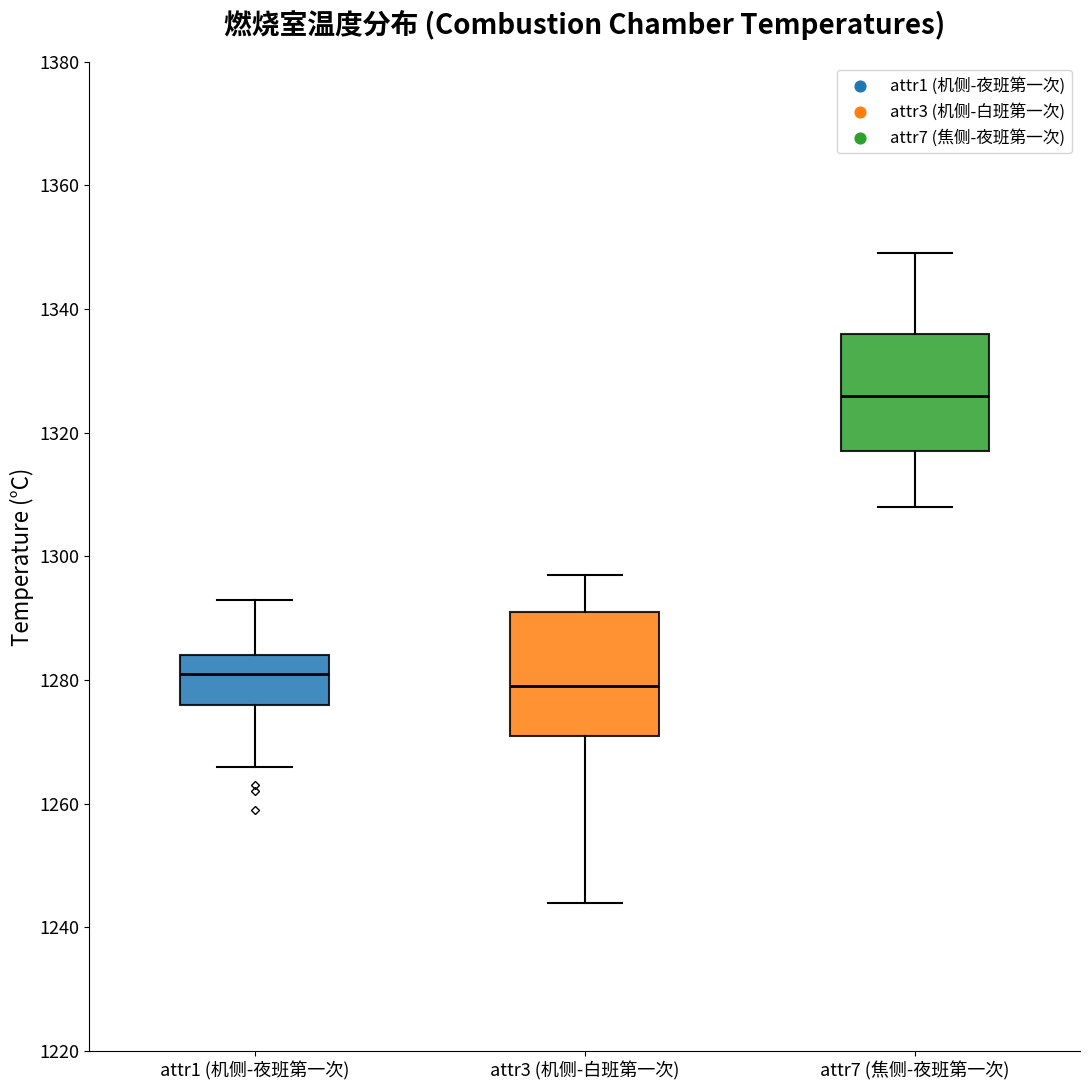

Reading left to right, read every box against the y-axis: the position of its median line, the range the box covers, and the ends of its whiskers. The values are not printed on the chart, so give them approximately, as read against the axis.

attr1 (机侧-夜班第一次): median 1282, box 1276 to 1284, whiskers 1266 to 1294
attr3 (机侧-白班第一次): median 1280, box 1272 to 1292, whiskers 1244 to 1298
attr7 (焦侧-夜班第一次): median 1326, box 1318 to 1336, whiskers 1308 to 1350